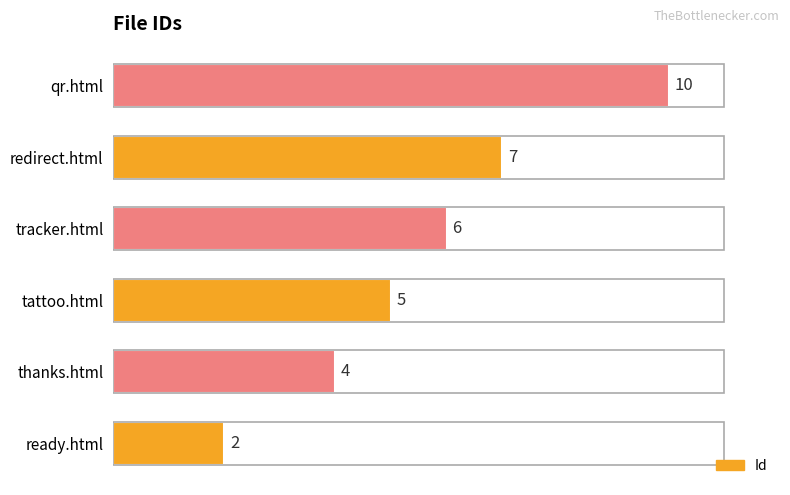

What is the change in value from tracker.html to redirect.html?

+1